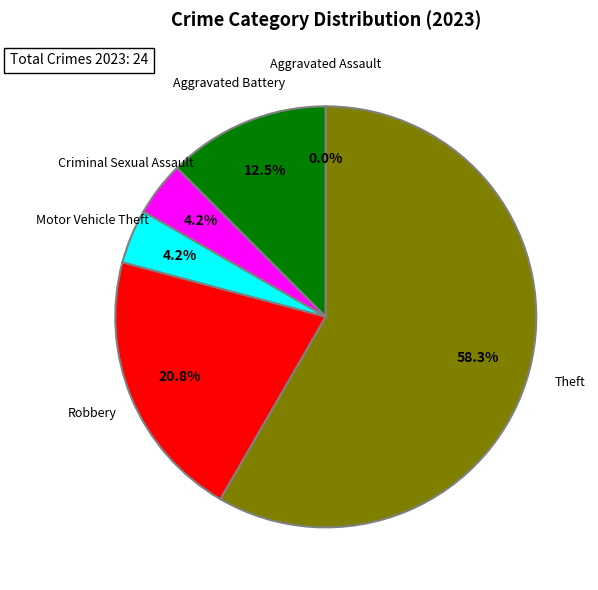

What is the majority slice?

Theft